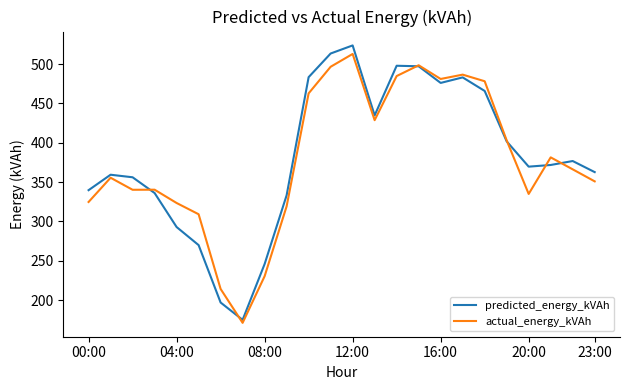

What is the highest value of the predicted_energy_kVAh series?

523.8